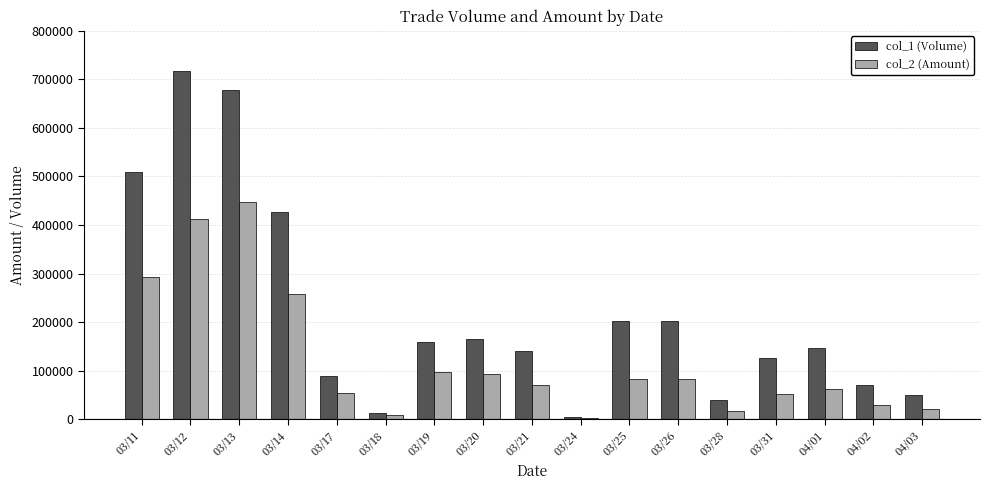

What is the greatest value displayed?

717000